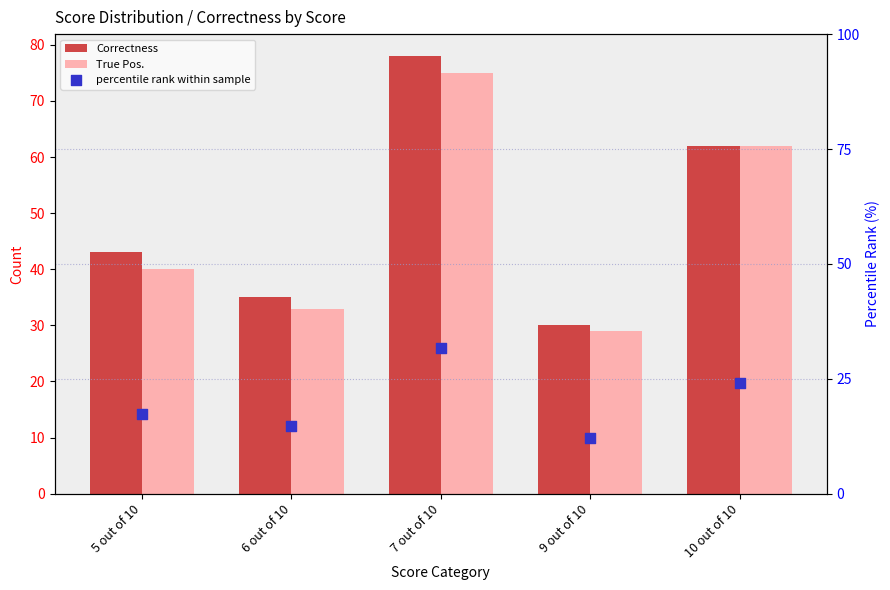

Which series reaches the maximum Y coordinate?

Correctness